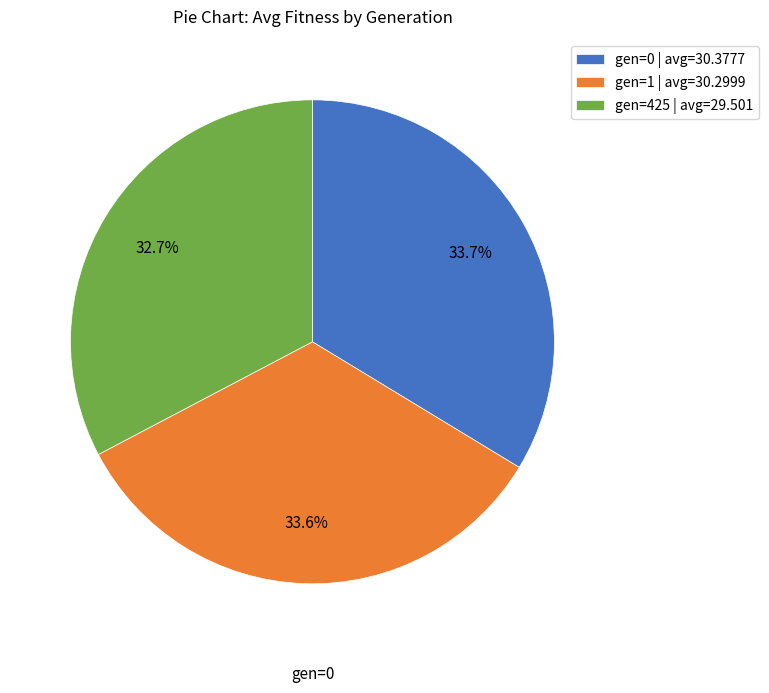

Approximately how many times larger is the value at gen=425 compared to gen=1?

1.0